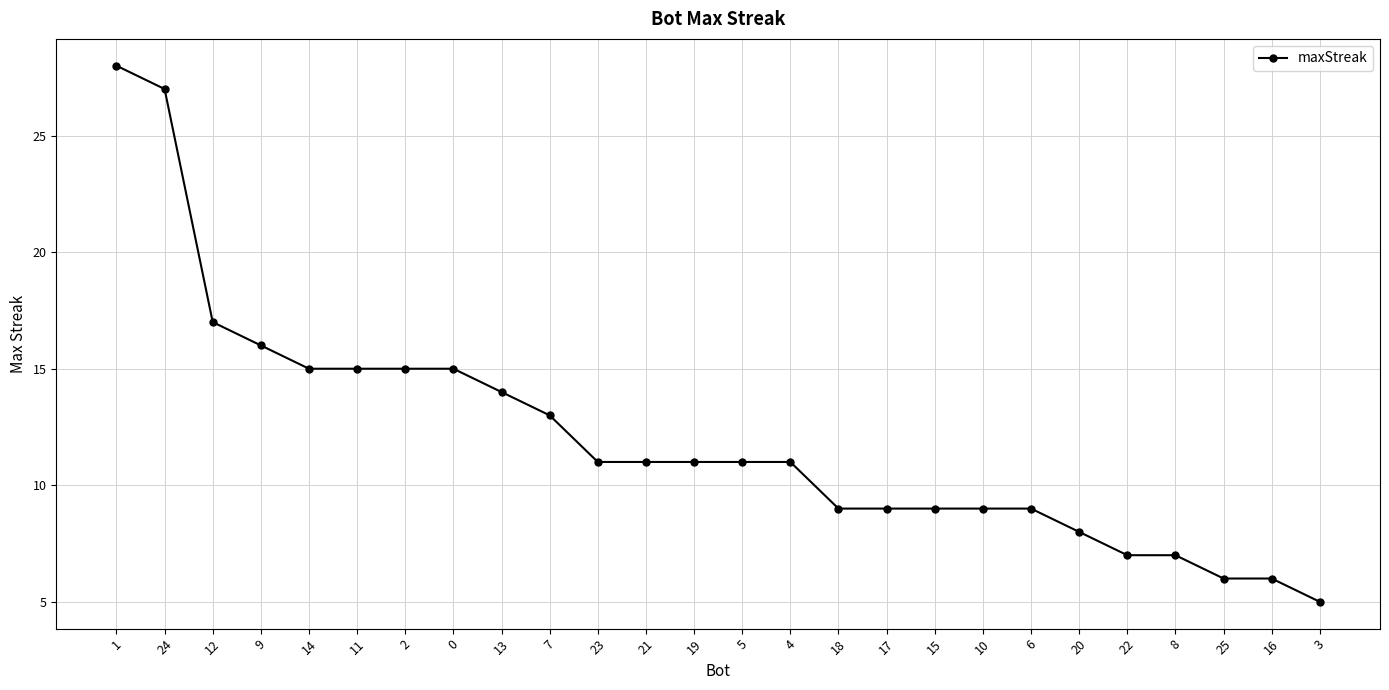

Where is the data nearest to the value 16?

9